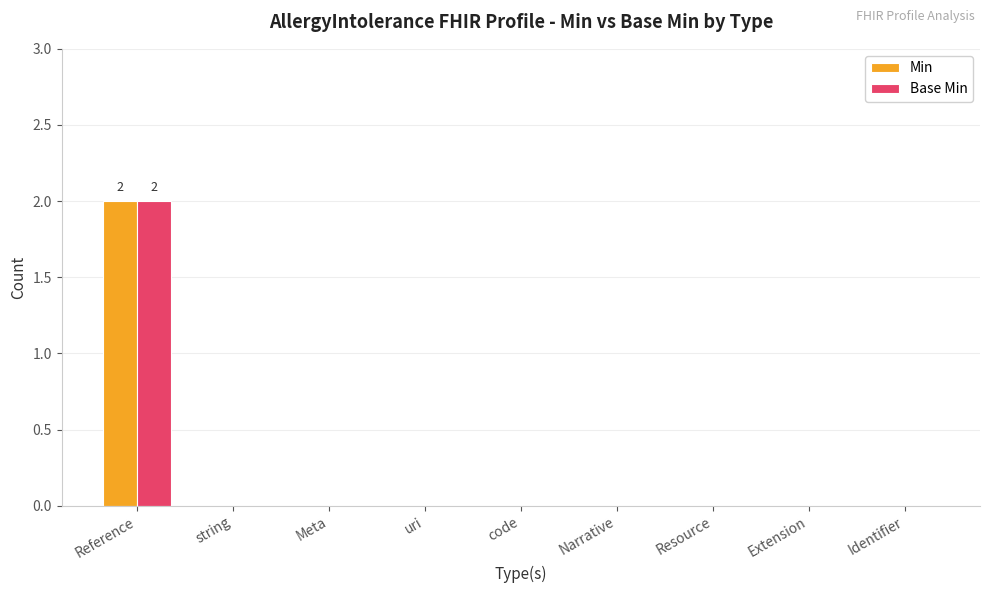

Reading left to right, transcribe all the data shown in this chart.

Min: 2	0	0	0	0	0	0	0	0
Base Min: 2	0	0	0	0	0	0	0	0